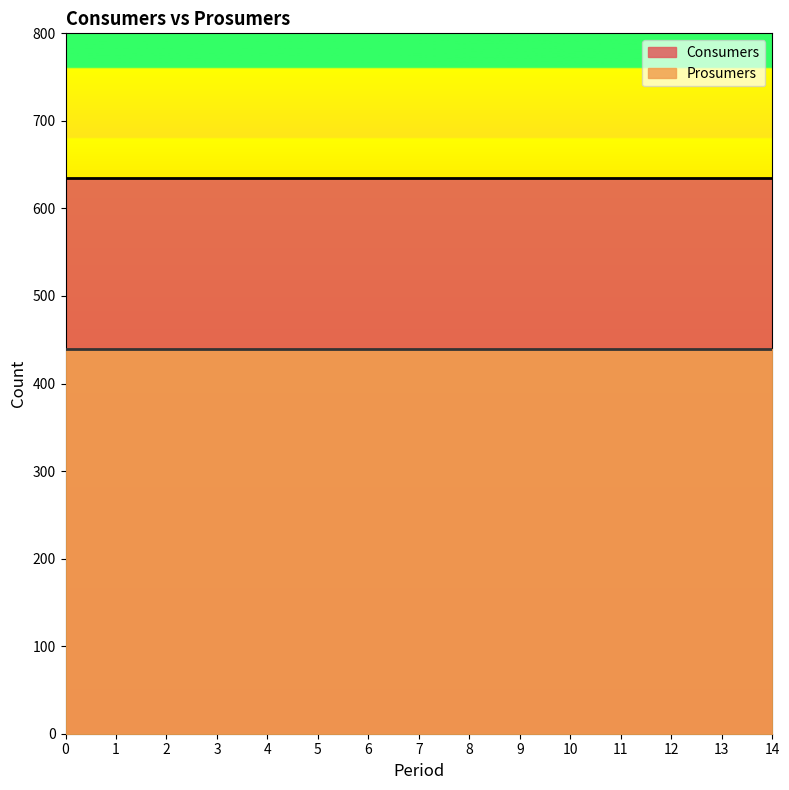

Reading left to right, extract all data points from this chart.

Consumers: 635	635	635	635	635	635	635	635	635	635	635	635	635	635	635
Prosumers: 440	440	440	440	440	440	440	440	440	440	440	440	440	440	440